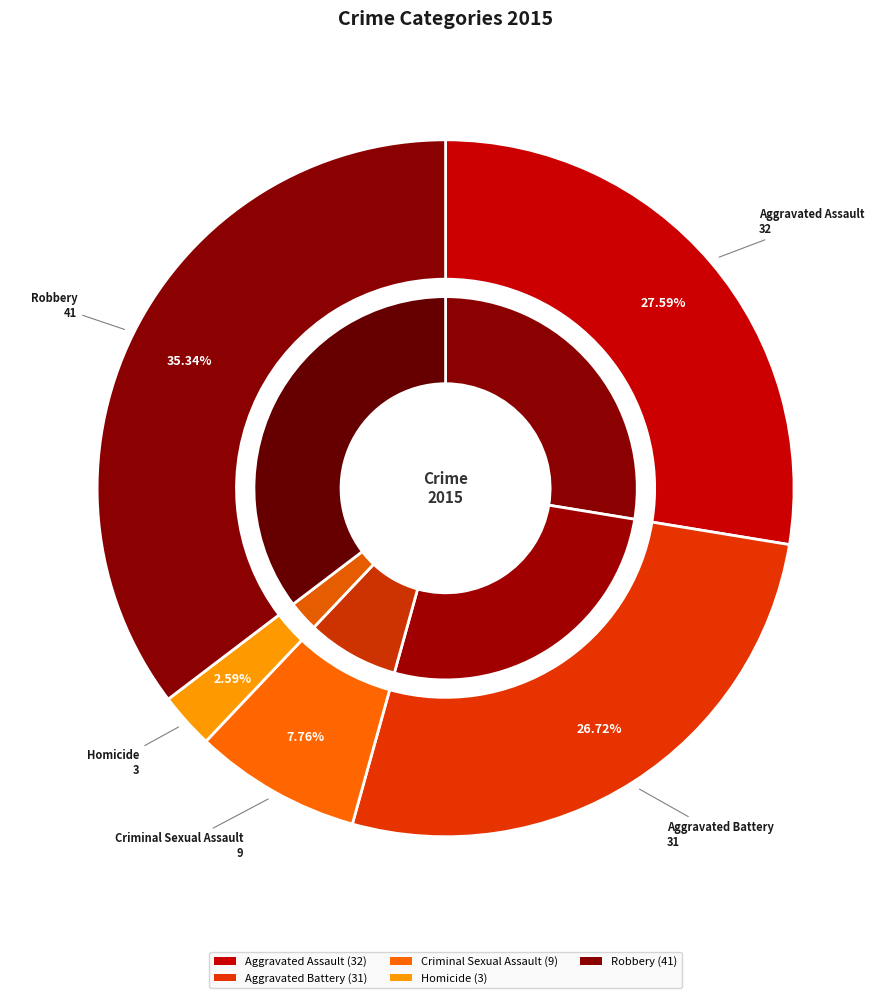

Does any single category account for the majority?

No